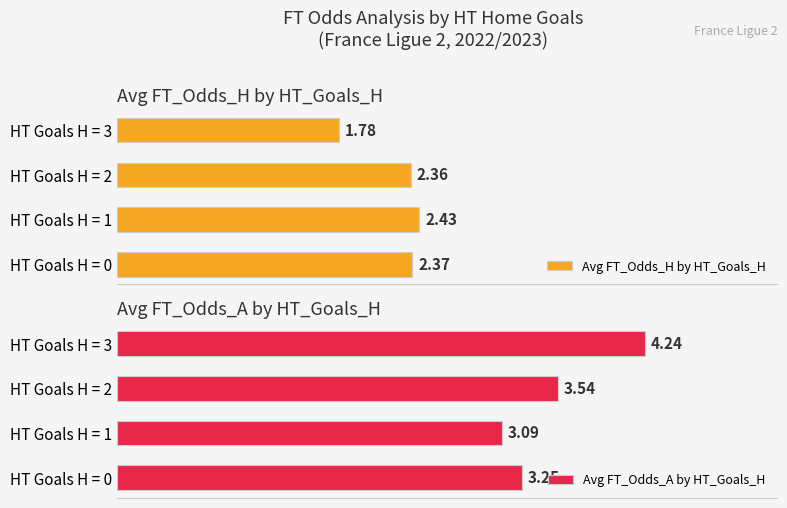

List the labels in order of Avg FT_Odds_A by HT_Goals_H value, smallest first.

HT Goals H = 1, HT Goals H = 0, HT Goals H = 2, HT Goals H = 3